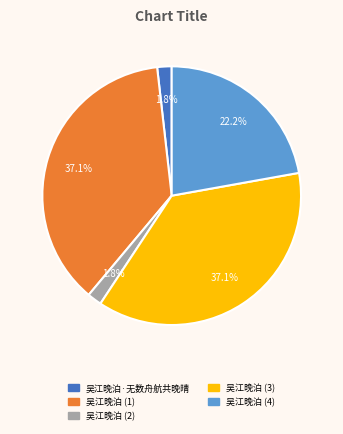

Combined, do 吴江晚泊·无数舟航共晚晴 and 吴江晚泊 (4) account for over 50%?

No